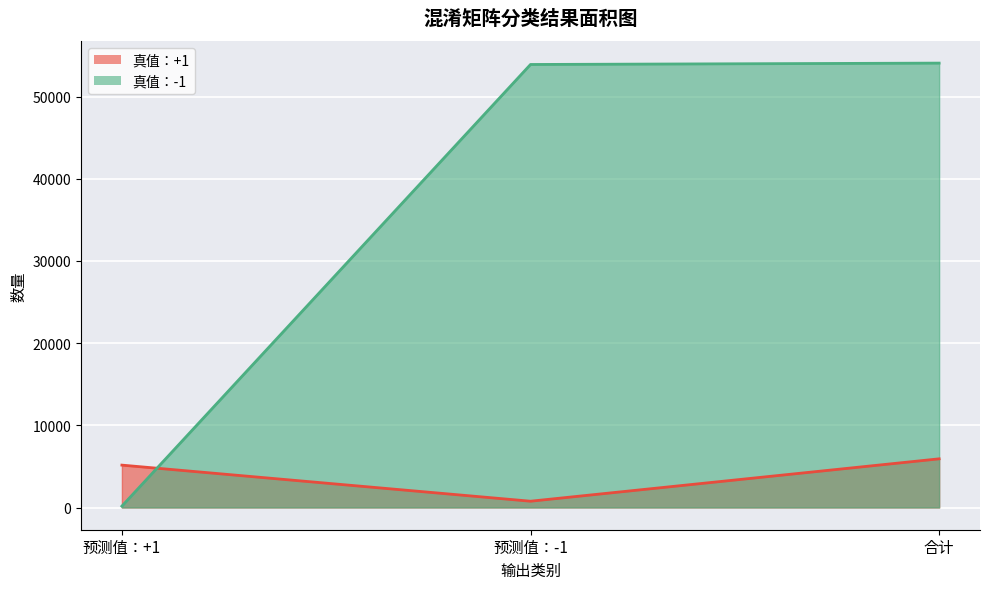

Rank the series by their maximum value, from highest to lowest.

真值：-1, 真值：+1